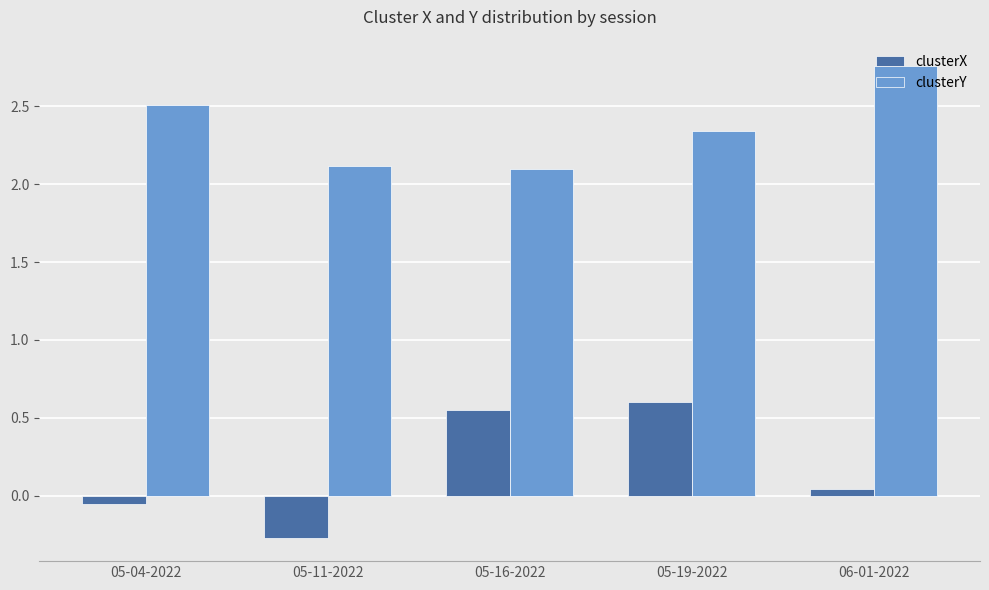

The clusterX series shows 0.1 at 05-19-2022. True or false?

False